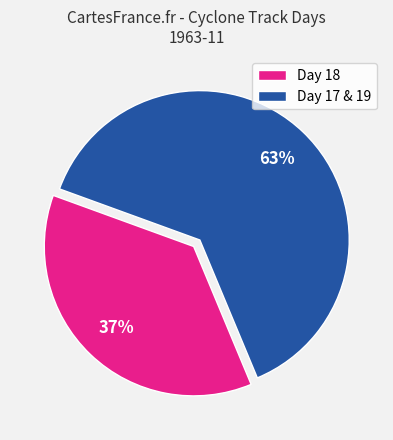

Between Day 18 and Day 17 & 19, which is larger?

Day 17 & 19